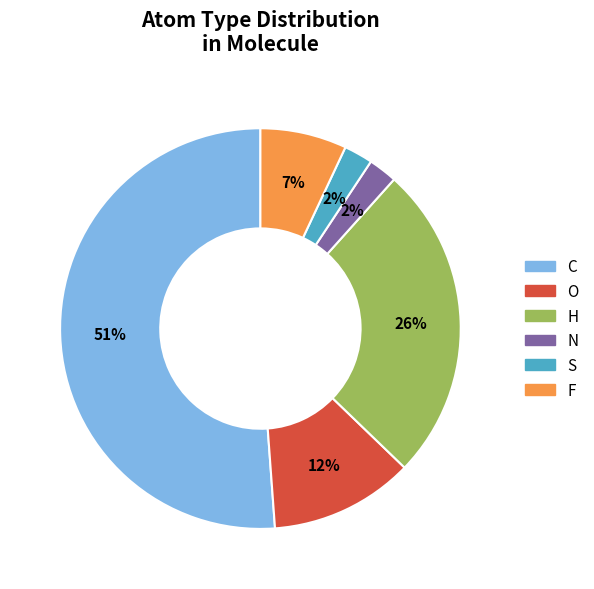

To the nearest percent, what percentage of the pie is C?

51%